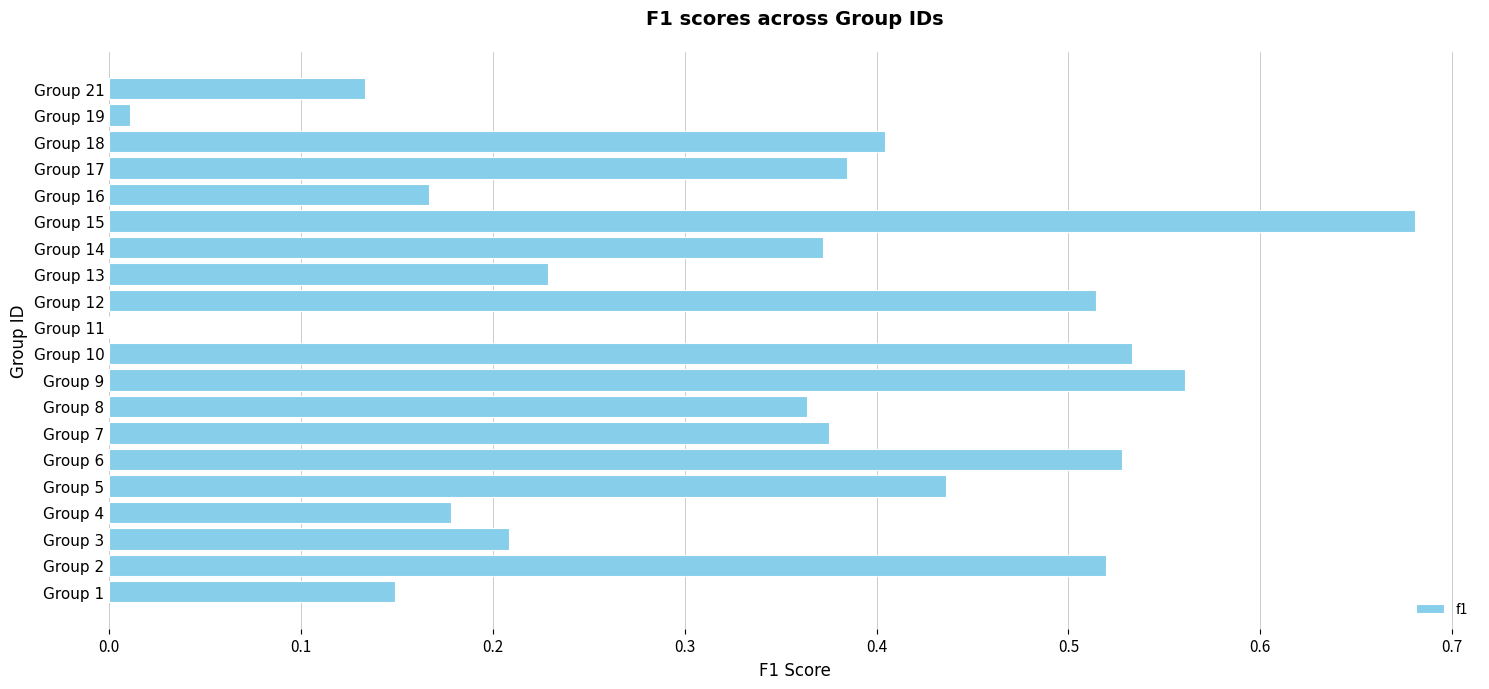

At which category does the chart reach its peak across all series?

Group 15